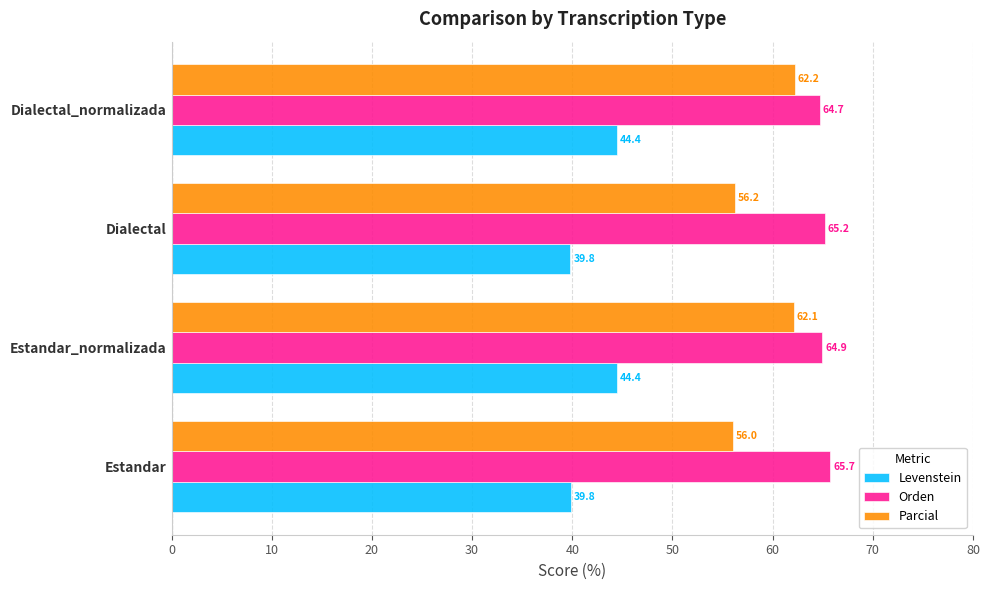

What is the spread (max minus min) of values at Estandar?

25.9